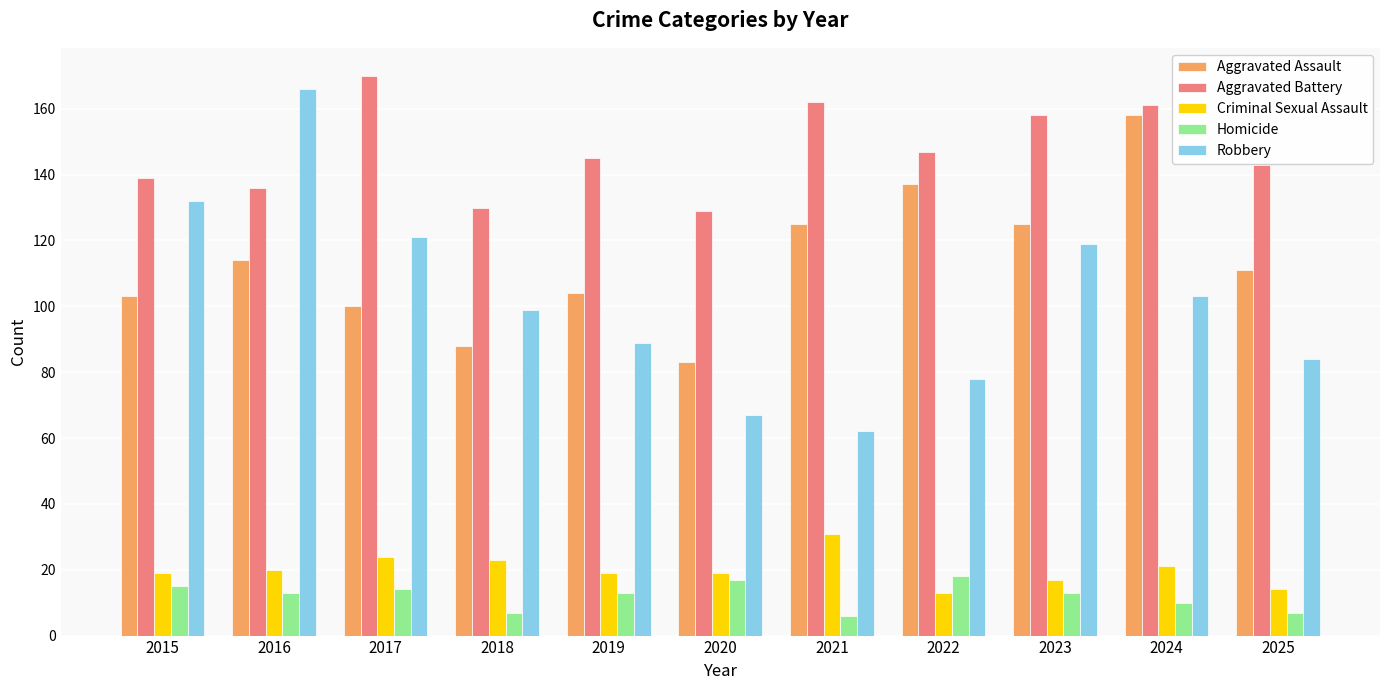

Is it true that Aggravated Battery equals 162 at 2021?

True